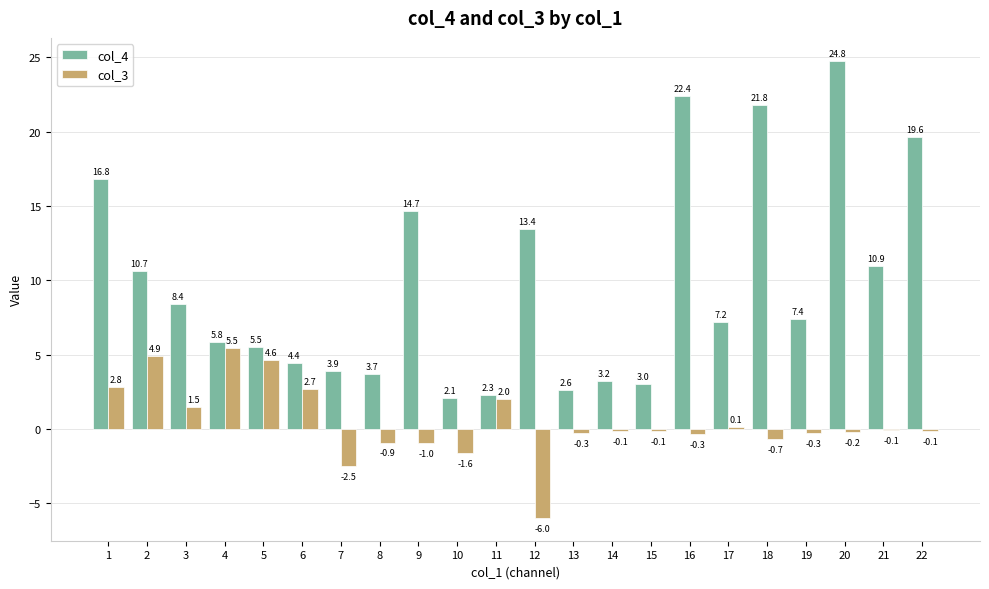

Reading right to left, what are all the values shown in this chart?

col_4: 19.6	10.9	24.8	7.4	21.8	7.2	22.4	3.0	3.2	2.6	13.4	2.3	2.1	14.7	3.7	3.9	4.4	5.5	5.8	8.4	10.7	16.8
col_3: -0.1	-0.1	-0.2	-0.3	-0.7	0.1	-0.3	-0.1	-0.1	-0.3	-6.0	2.0	-1.6	-1.0	-0.9	-2.5	2.7	4.6	5.5	1.5	4.9	2.8